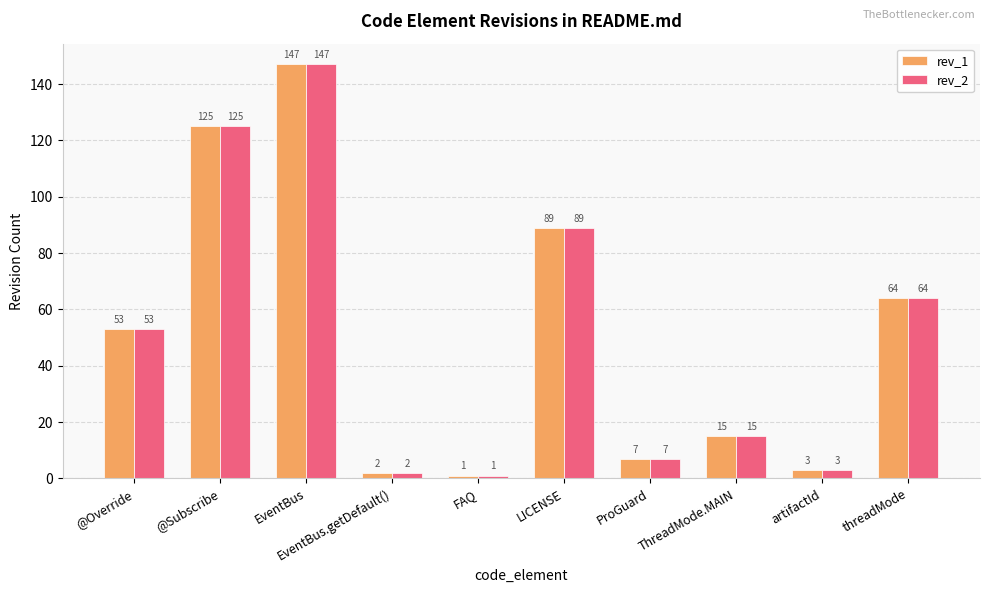

What is the difference between the maximum and minimum values in the rev_2 series?

146